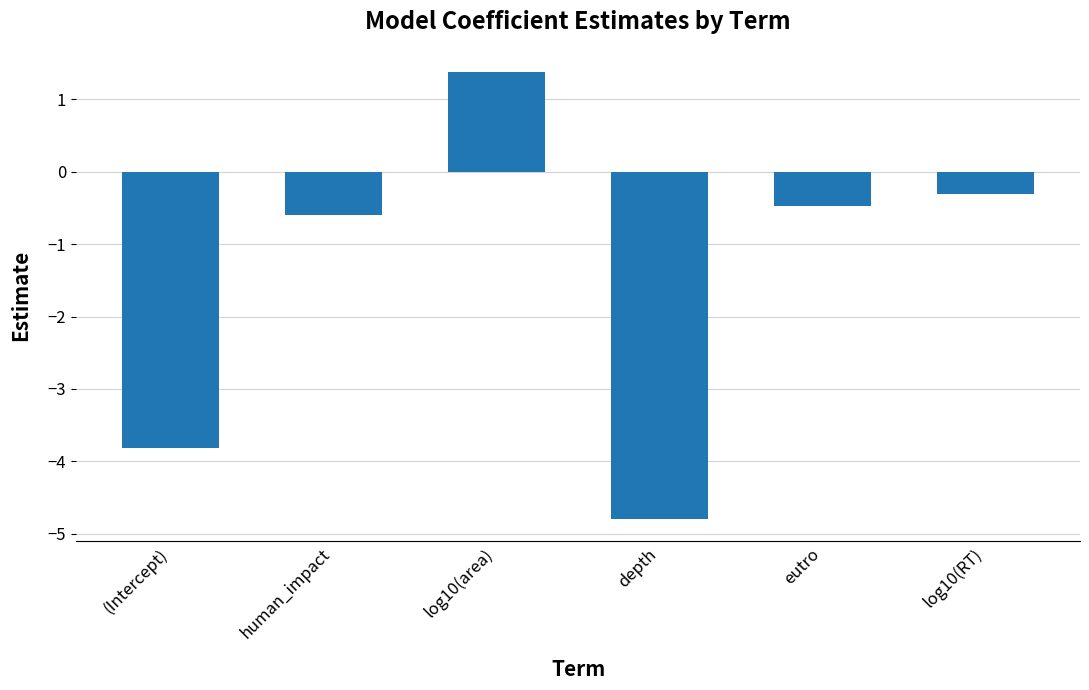

List the labels in order of value, largest first.

log10(area), log10(RT), eutro, human_impact, (Intercept), depth